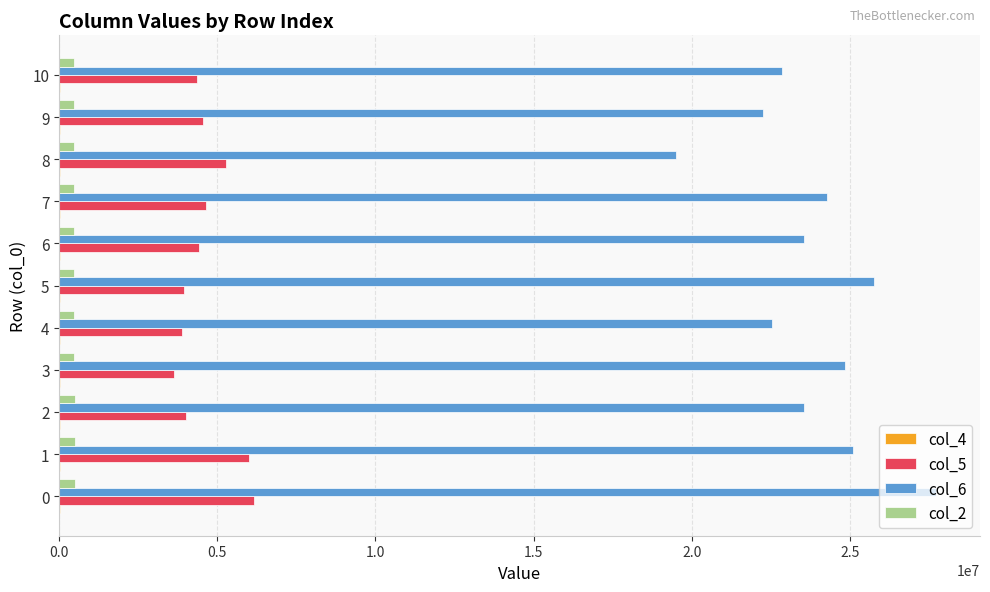

The value of col_6 at 7 is 12456831. True or false?

False